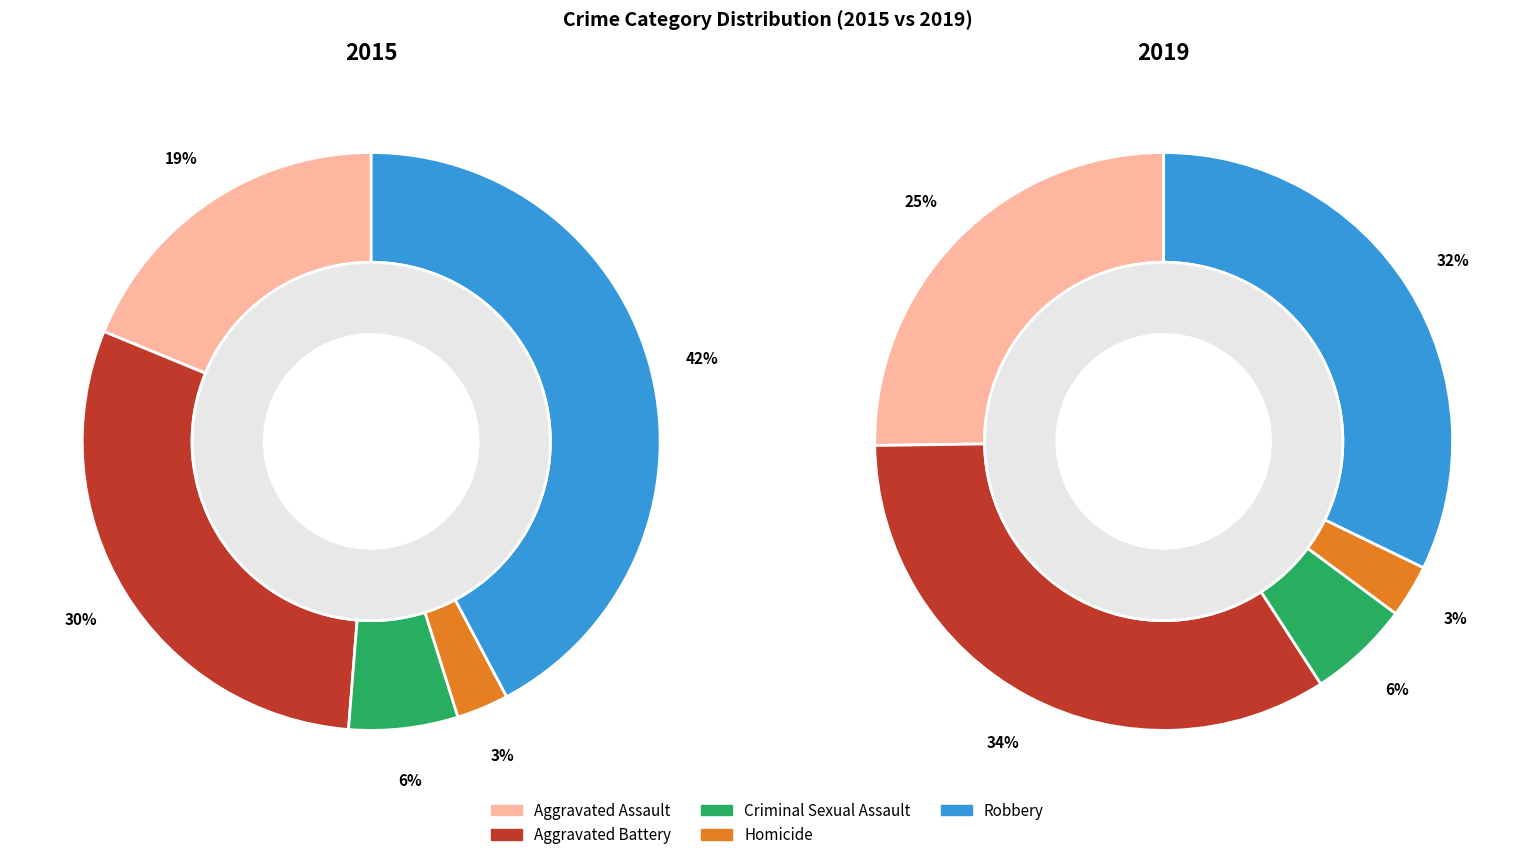

To the nearest percent, what is the difference between the Robbery and Aggravated Assault slice percentages?

23%